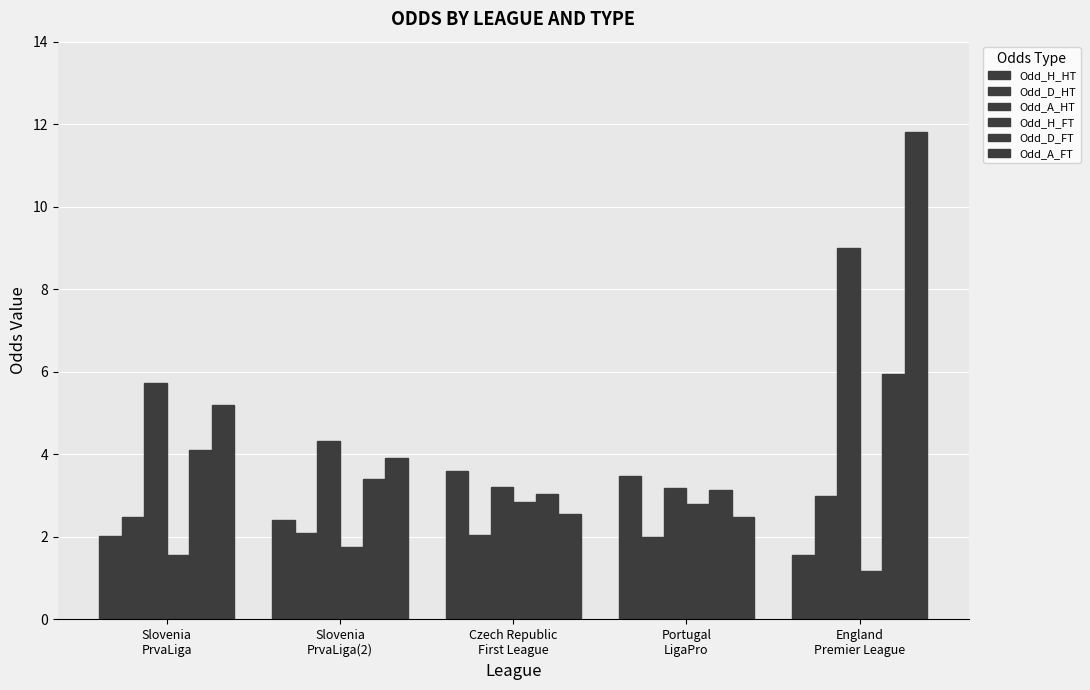

How many groups of bars are there?

5